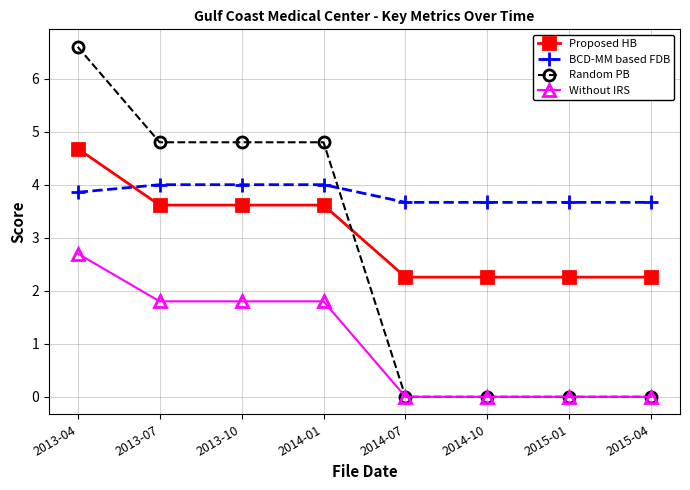

Between 2013-04 and 2015-01, which series saw the biggest shift?

Random PB